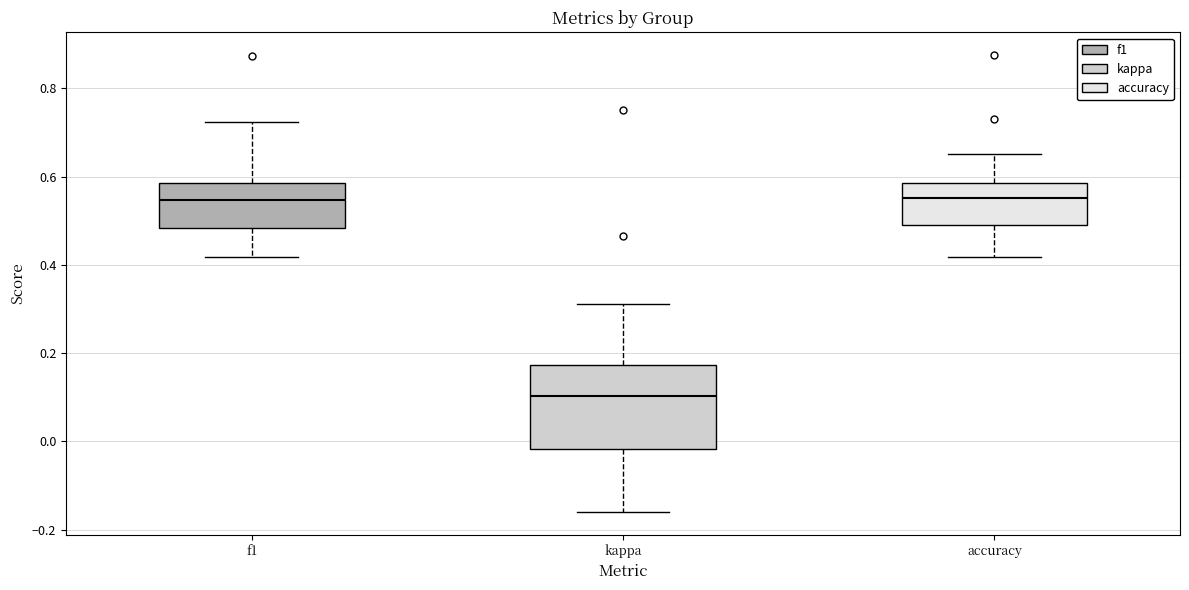

Where does the lower whisker of the box for accuracy end on the y-axis? The values are not printed on the chart, so give them approximately, as read against the axis.

0.42